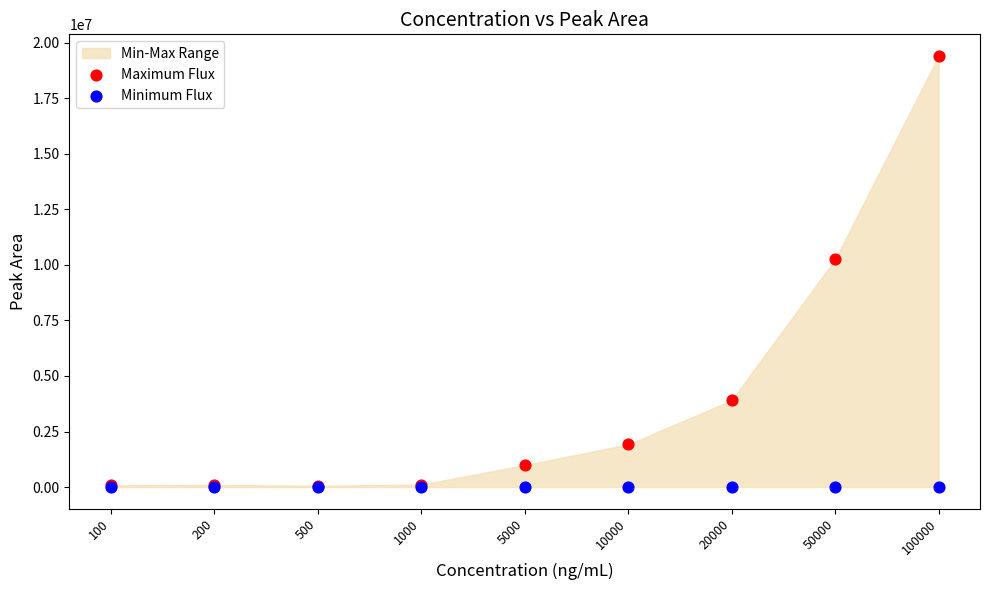

Across all series, what Y value is closest to 9704119?

10249141